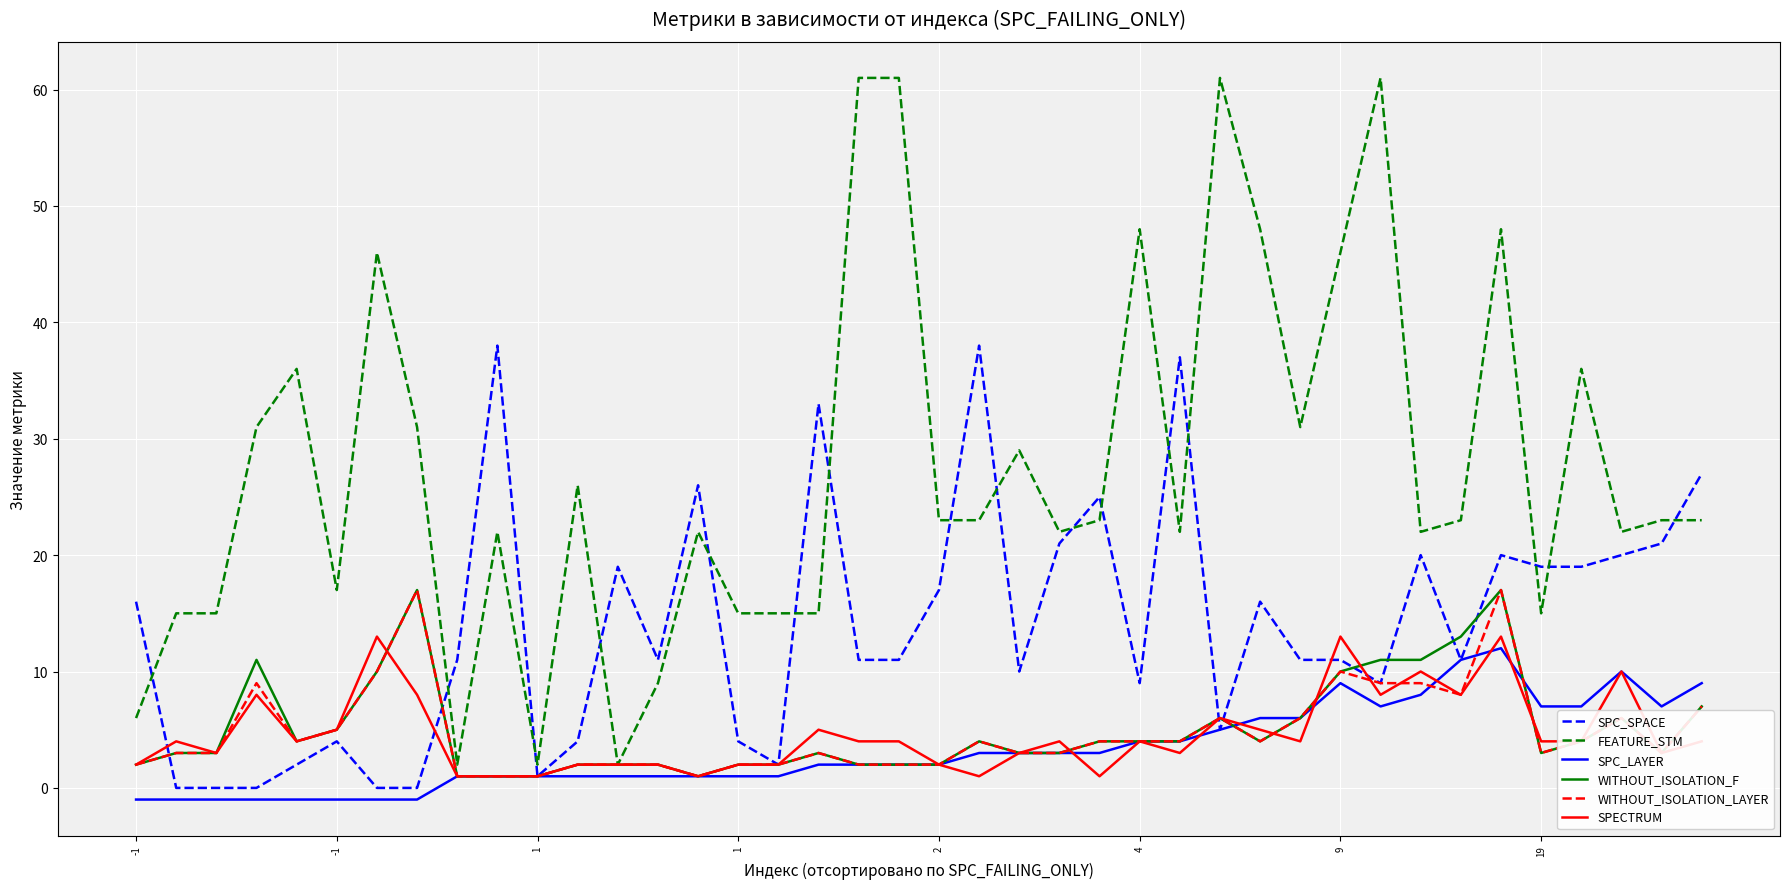

Which series has the largest range (max minus min)?

FEATURE_STM